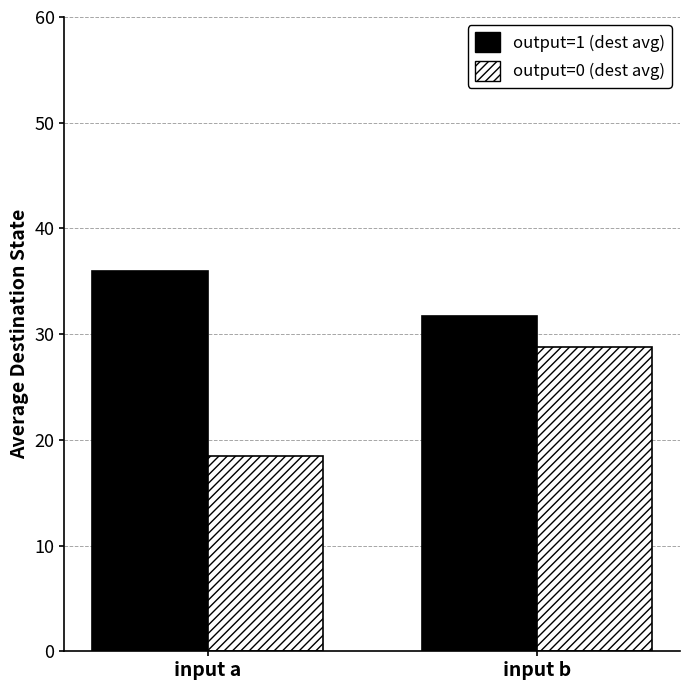

Reading left to right, list all the values displayed in this chart.

output=1 (dest avg): 35.9	31.7
output=0 (dest avg): 18.5	28.8